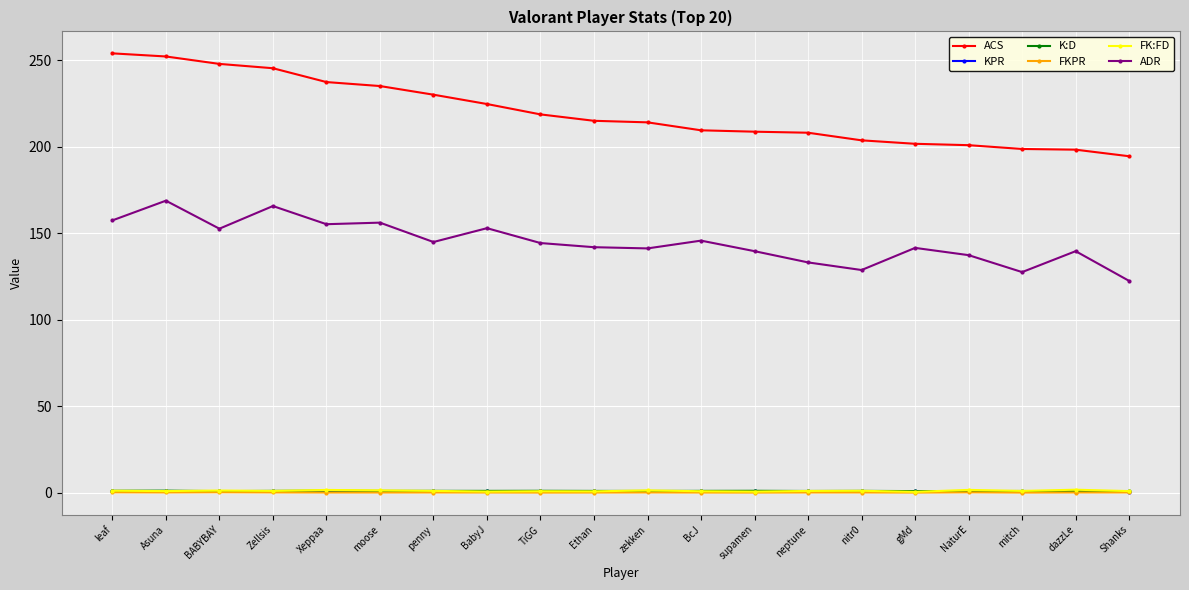

What is the value of the FK:FD point at the 4th from the left?

1.1